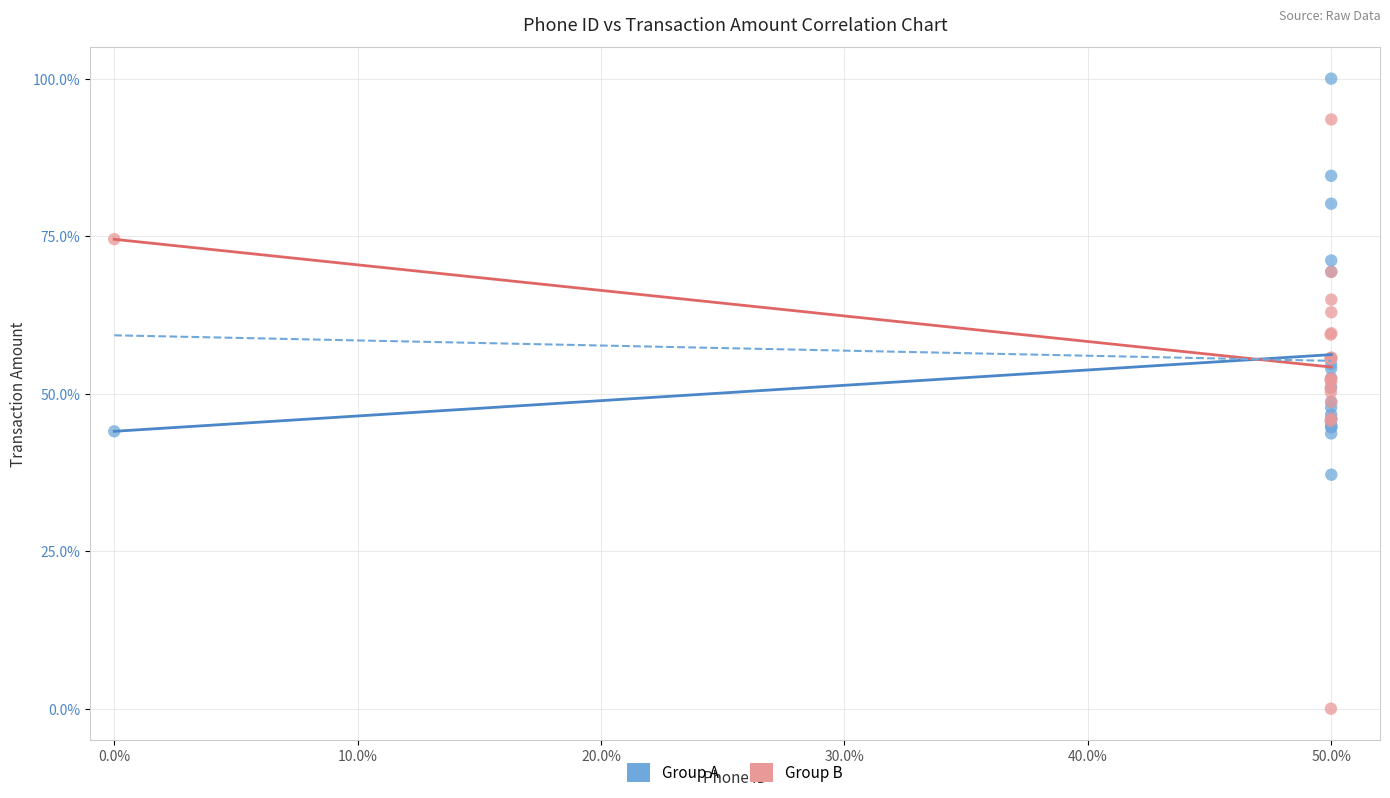

Which series contains the lowest Y value?

Group B